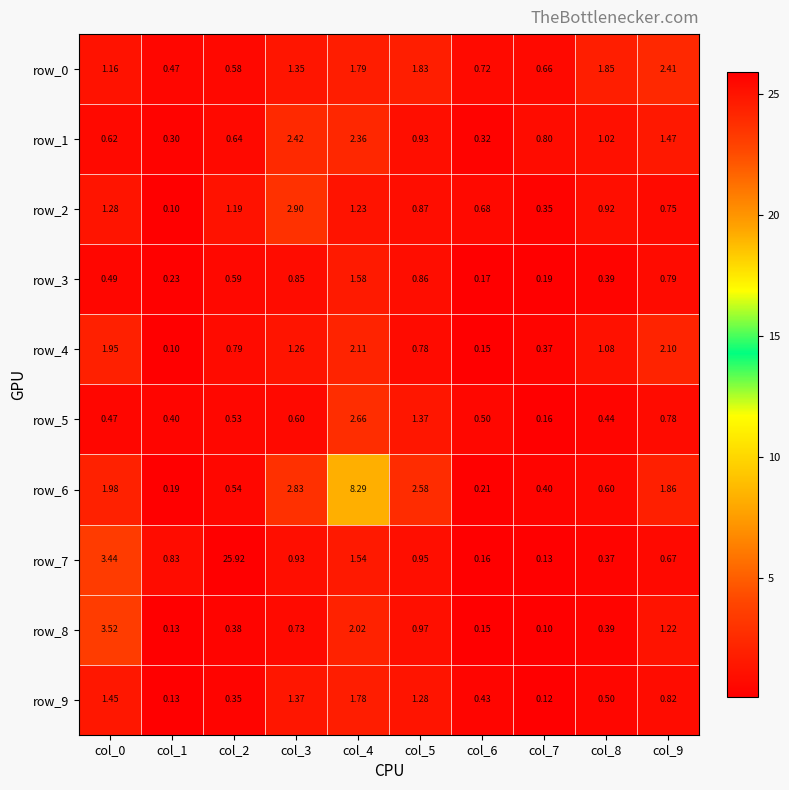

Rank the series at col_7 from highest to lowest value.

row_1, row_0, row_6, row_4, row_2, row_3, row_5, row_7, row_9, row_8